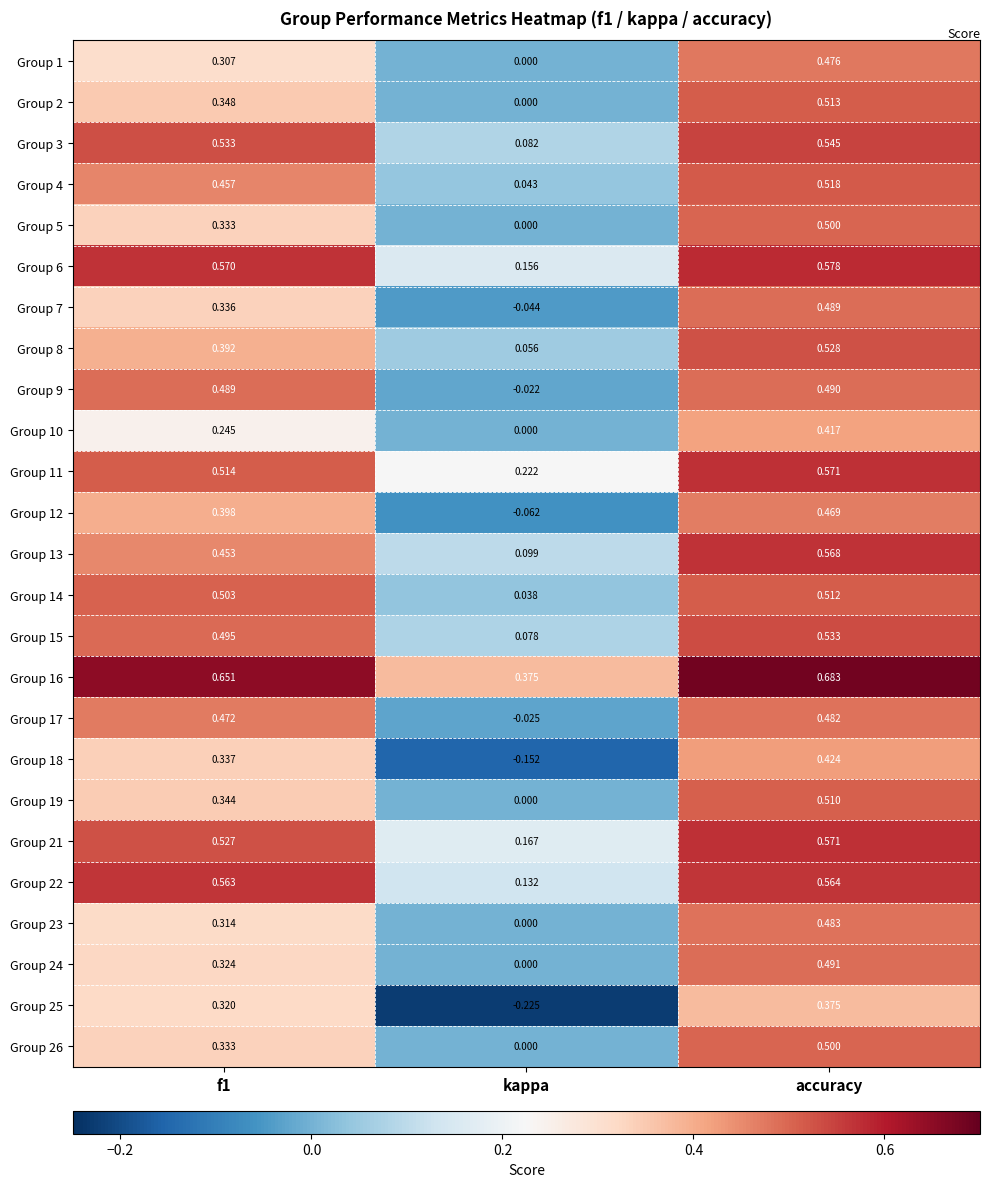

Which category has the highest value in the Group 5 series?

accuracy